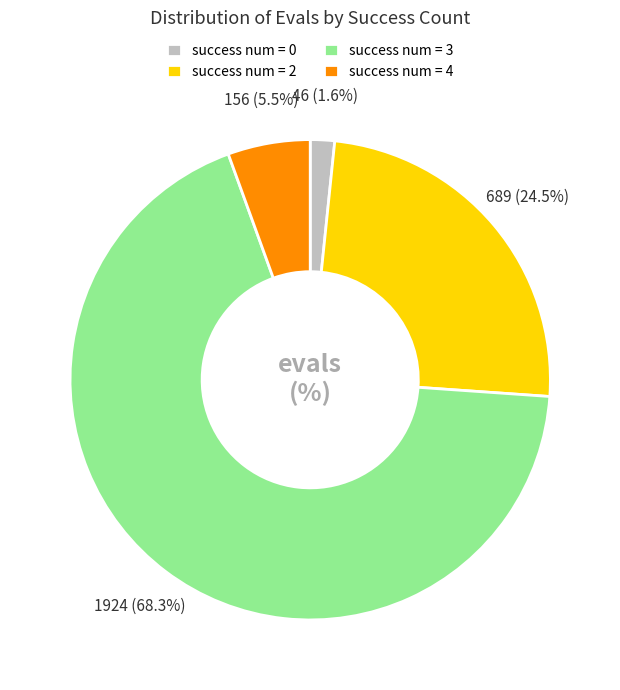

To the nearest percent, what is the difference between the largest and smallest slice percentages?

67%